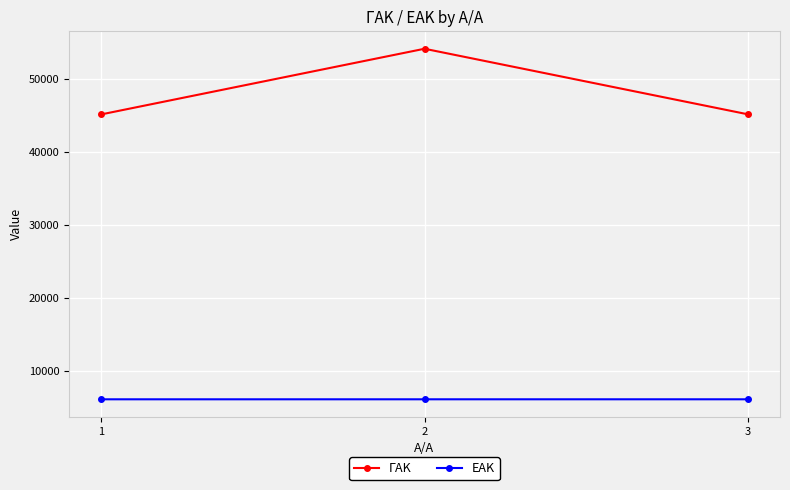

The ΕΑΚ series shows 6063 at 2. True or false?

True